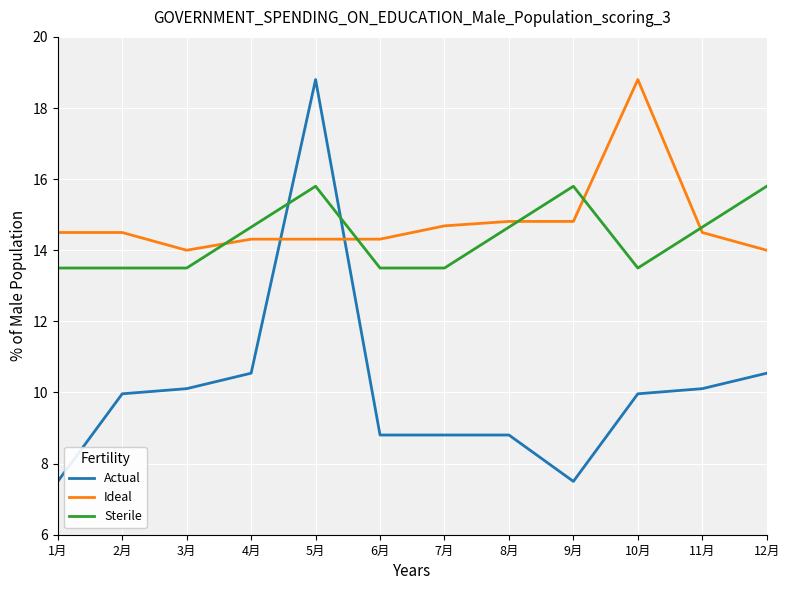

What is the greatest value displayed?

18.8